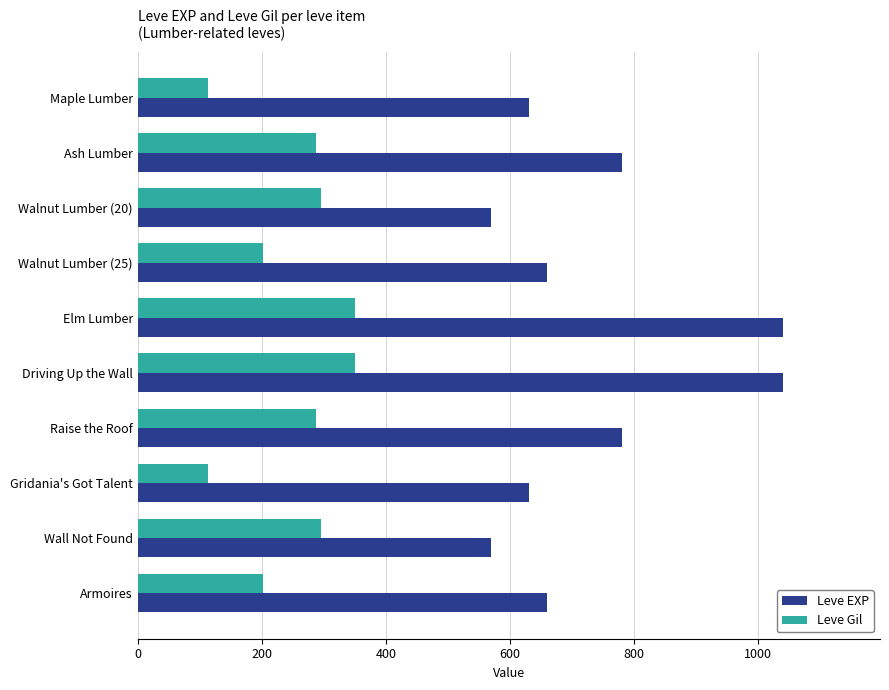

What is the lowest value of the Leve Gil series?

113